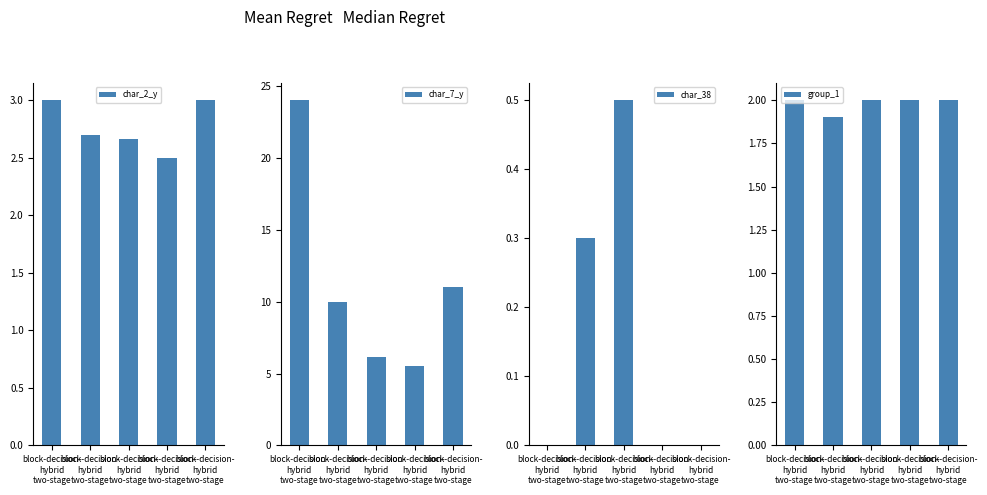

Reading right to left, what are all the values shown in this chart?

char_2_y: 3.0	2.5	2.7	2.7	3.0
char_7_y: 11.0	5.5	6.2	10.0	24.0
char_38: 0.0	0.0	0.5	0.3	0.0
group_1: 2.0	2.0	2.0	1.9	2.0